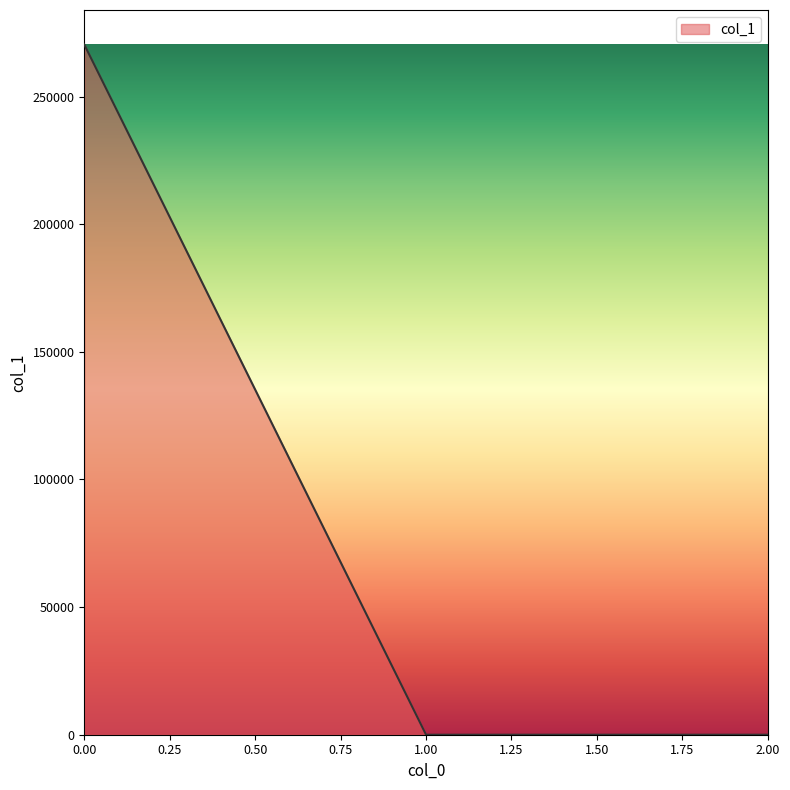

Does the chart have visible grid lines?

No